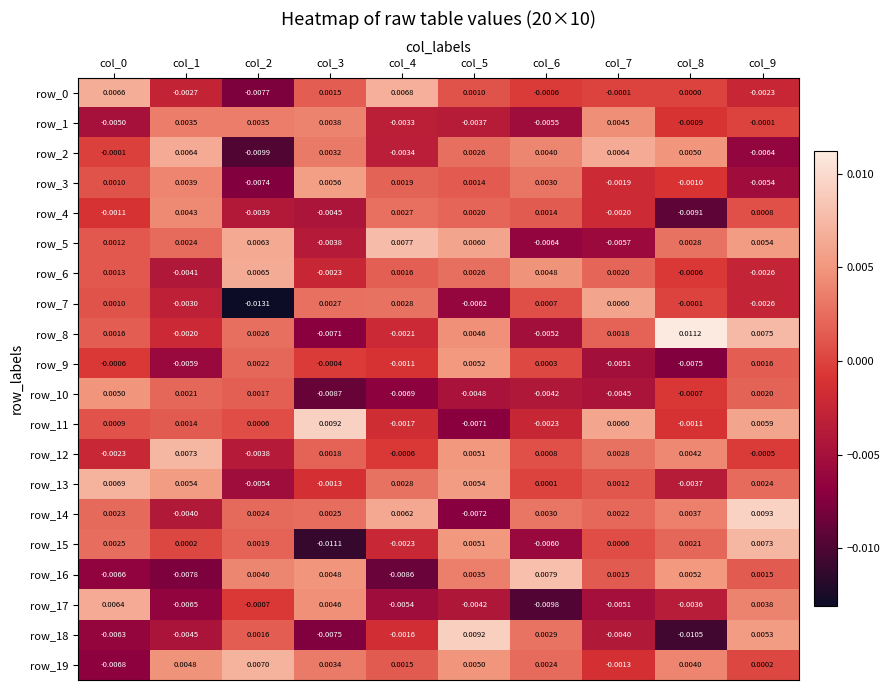

At which category does the chart reach its minimum across all series?

col_2